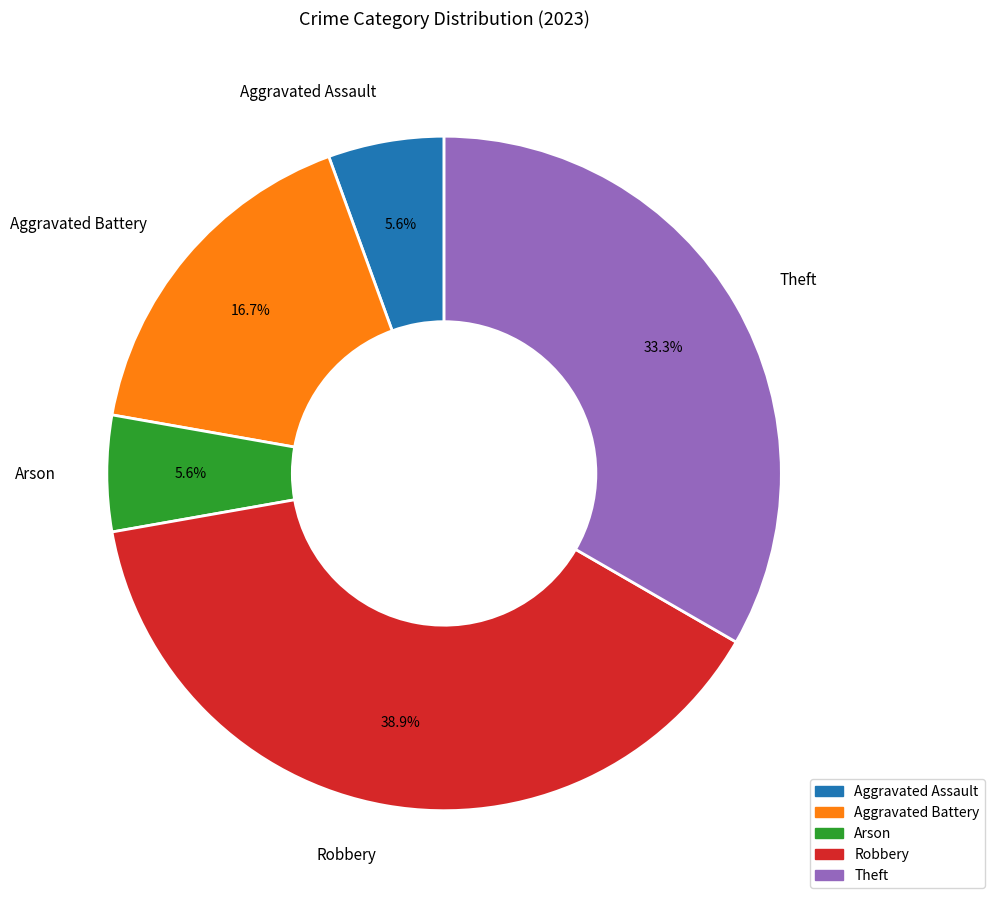

Is the sum of Aggravated Battery and Aggravated Assault greater than half?

No